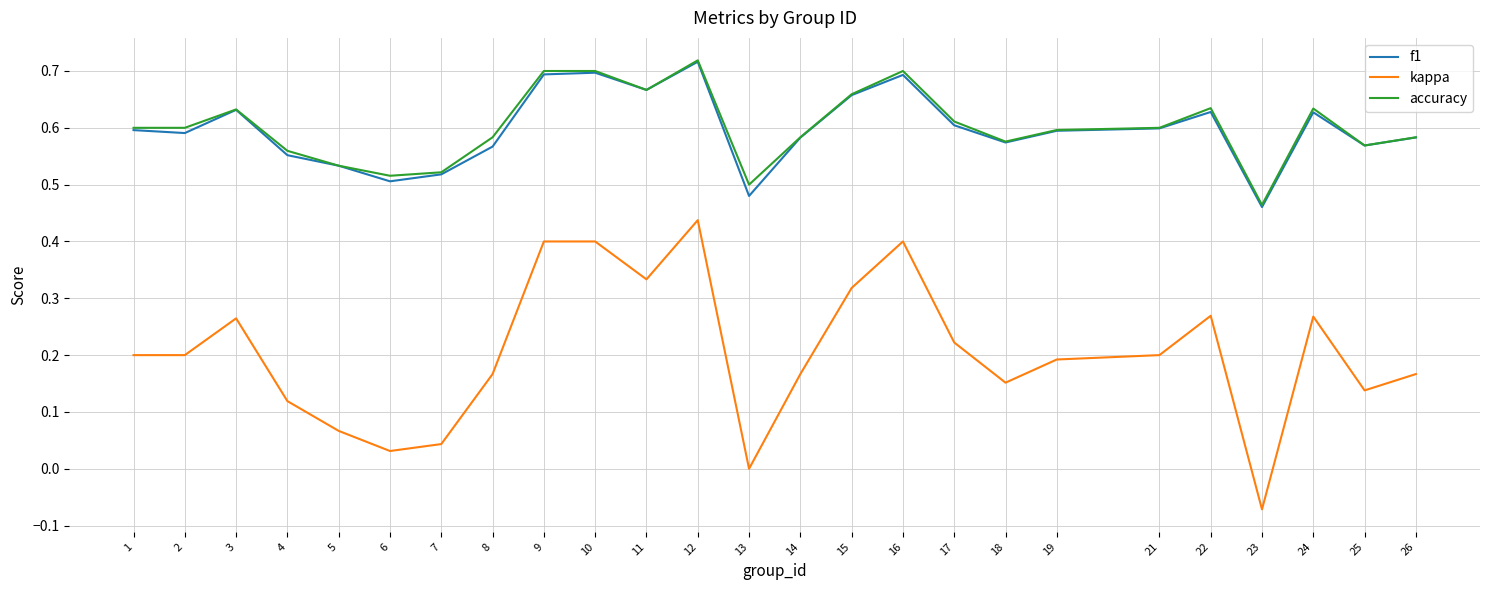

What is the sum of the accuracy values at 18 and 9?

1.3